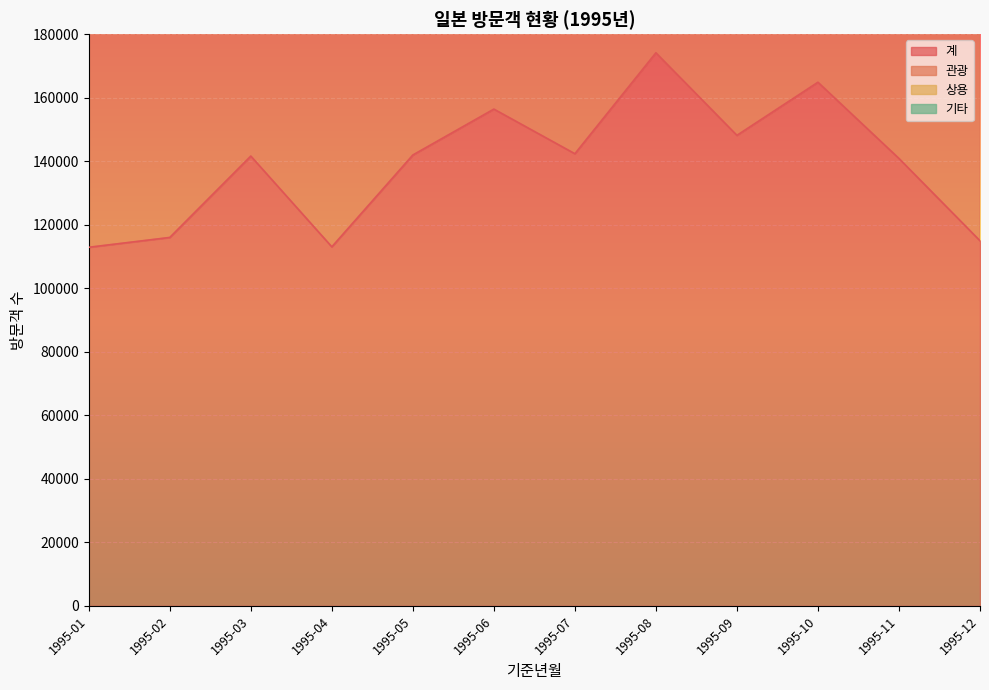

How many values in the 계 series are below 141952?

6